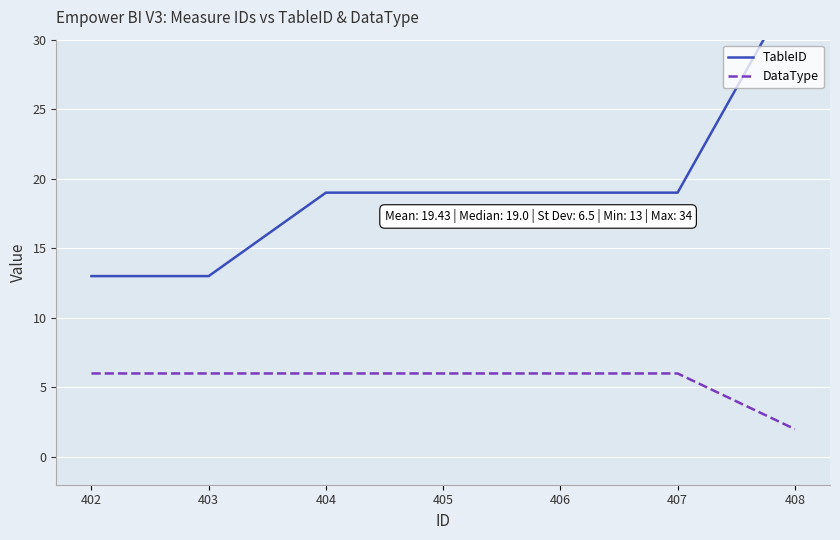

Is this an area chart (filled region under the line)?

No